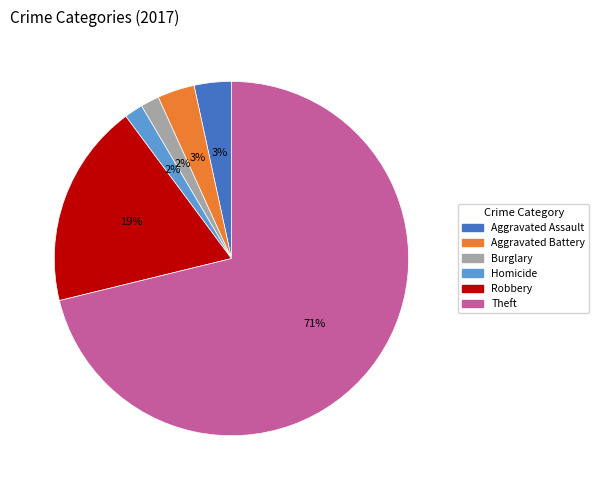

To the nearest percent, what is the average slice percentage?

17%